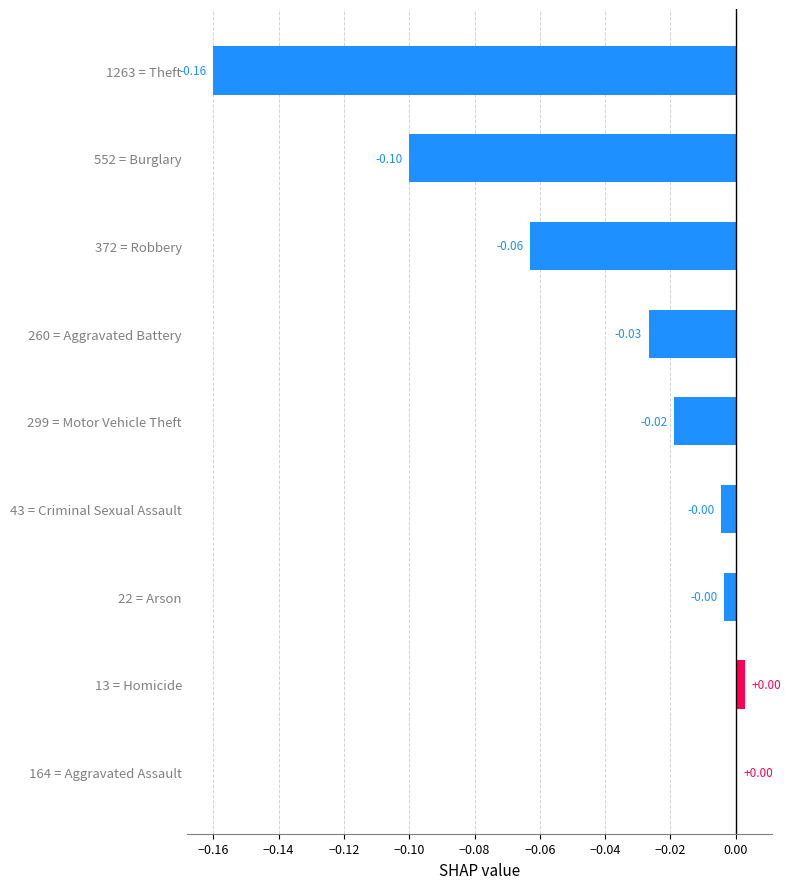

Which has a higher value, 164 = Aggravated Assault or 299 = Motor Vehicle Theft?

164 = Aggravated Assault